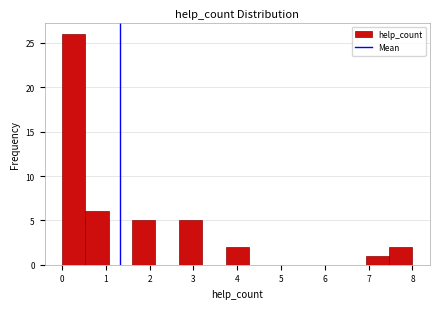

Reading left to right, transcribe this chart: for each bar, give the range it covers on the x-axis and its height. Neither the bar edges nor the heights are printed on the chart, so give them approximately, as read against the axes.

0.0 to 0.5: 26
0.5 to 1.1: 6
1.1 to 1.6: 0
1.6 to 2.1: 5
2.1 to 2.7: 0
2.7 to 3.2: 5
3.2 to 3.7: 0
3.7 to 4.3: 2
4.3 to 4.8: 0
4.8 to 5.3: 0
5.3 to 5.9: 0
5.9 to 6.4: 0
6.4 to 6.9: 0
6.9 to 7.5: 1
7.5 to 8.0: 2